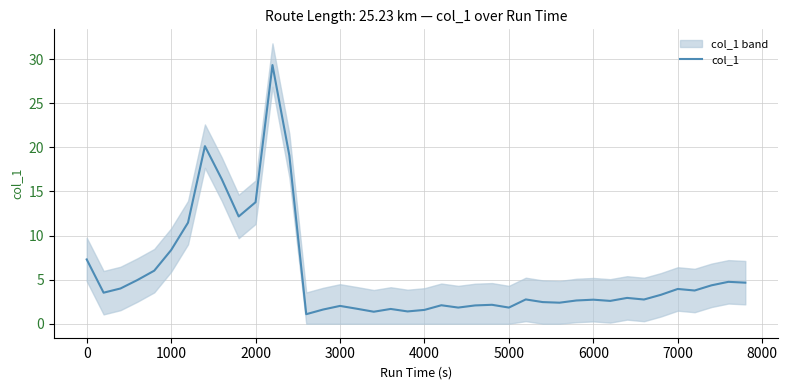

How many lines are shown in the chart?

1